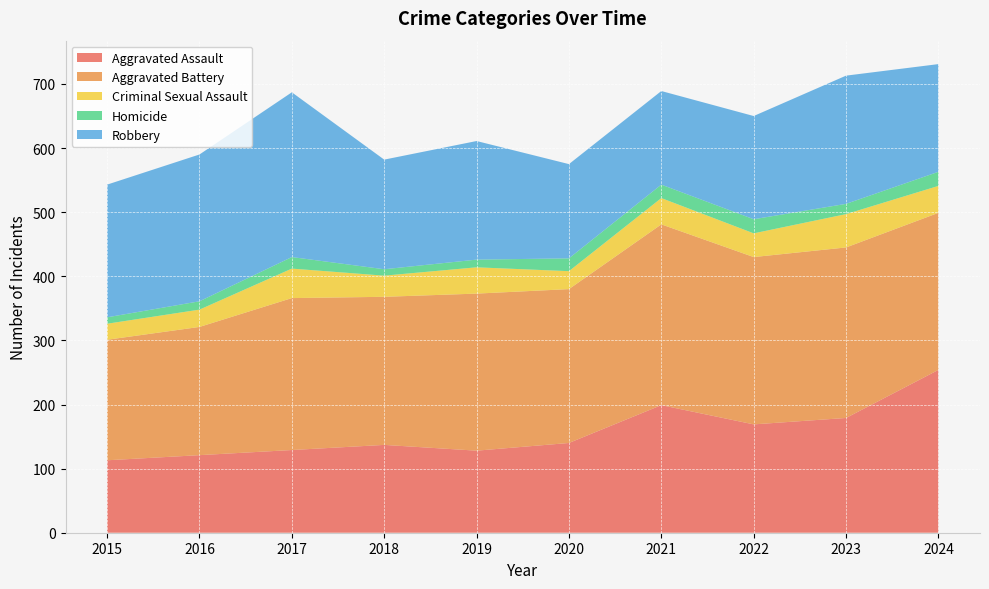

Reading right to left, what are all the values shown in this chart?

Aggravated Assault: 2024=254	2023=179	2022=169	2021=199	2020=140	2019=128	2018=137	2017=129	2016=121	2015=113
Aggravated Battery: 2024=245	2023=266	2022=261	2021=282	2020=240	2019=245	2018=231	2017=237	2016=200	2015=188
Criminal Sexual Assault: 2024=42	2023=52	2022=37	2021=41	2020=28	2019=41	2018=33	2017=46	2016=27	2015=25
Homicide: 2024=22	2023=16	2022=22	2021=21	2020=20	2019=12	2018=10	2017=18	2016=13	2015=10
Robbery: 2024=168	2023=200	2022=161	2021=146	2020=147	2019=185	2018=171	2017=257	2016=229	2015=207